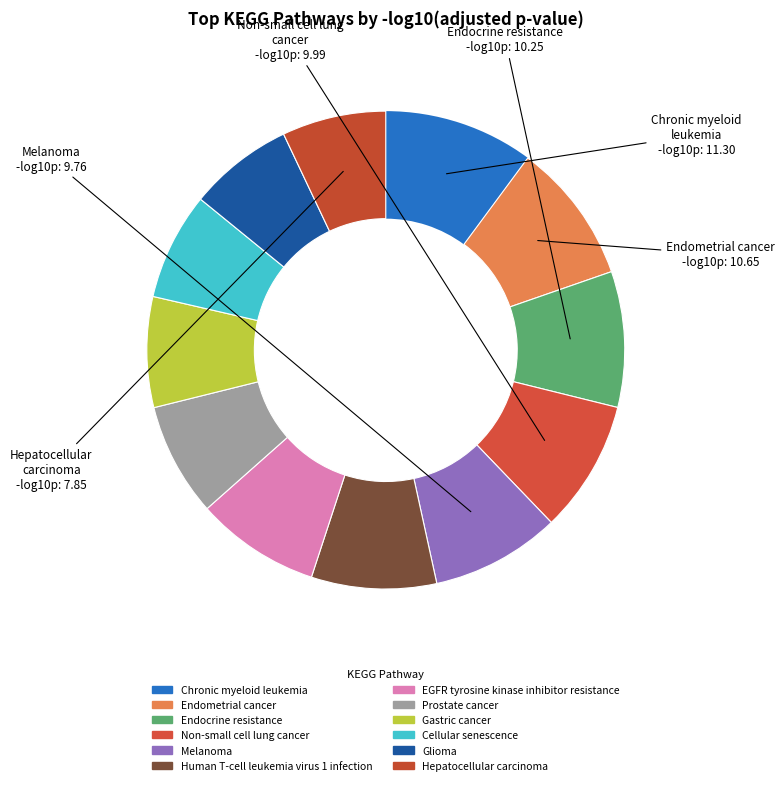

Between Melanoma and Endocrine resistance, which is larger?

Endocrine resistance